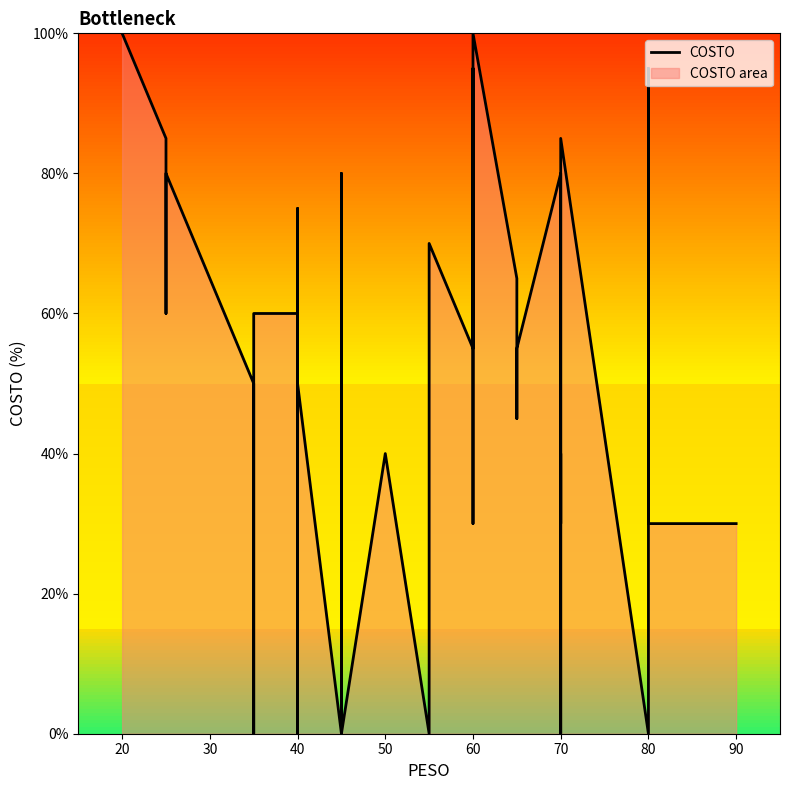

How many distinct data groups are displayed?

1